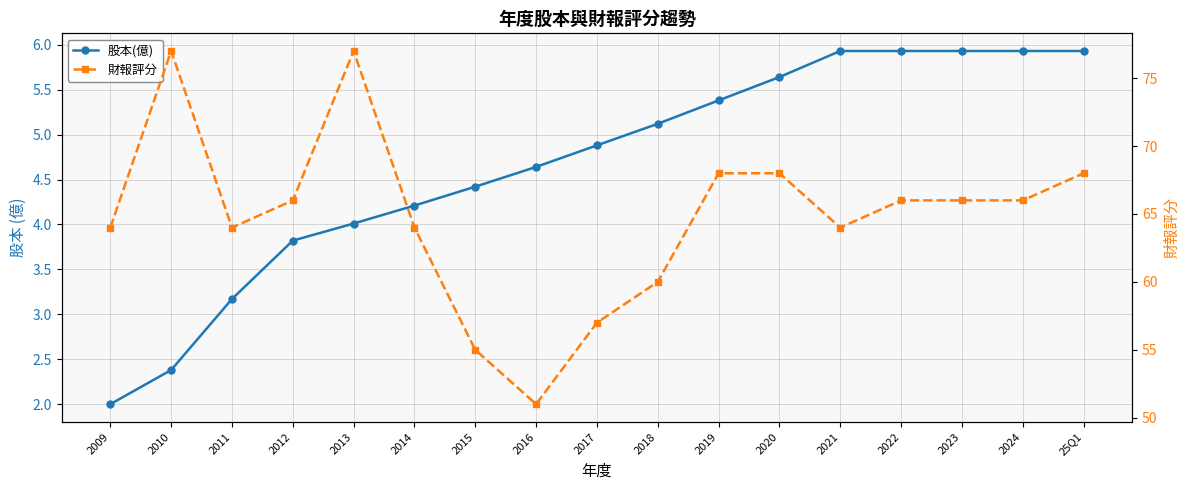

Reading left to right, extract all data points from this chart.

股本(億): 2.0	2.4	3.2	3.8	4.0	4.2	4.4	4.6	4.9	5.1	5.4	5.6	5.9	5.9	5.9	5.9	5.9
財報評分: 64.0	77.0	64.0	66.0	77.0	64.0	55.0	51.0	57.0	60.0	68.0	68.0	64.0	66.0	66.0	66.0	68.0